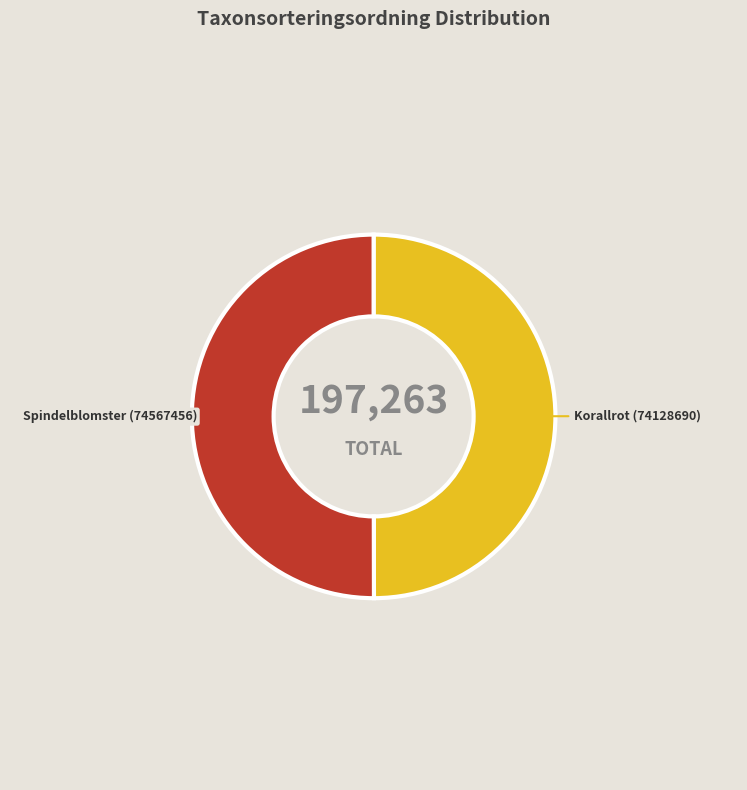

Count the number of slices in the pie.

2